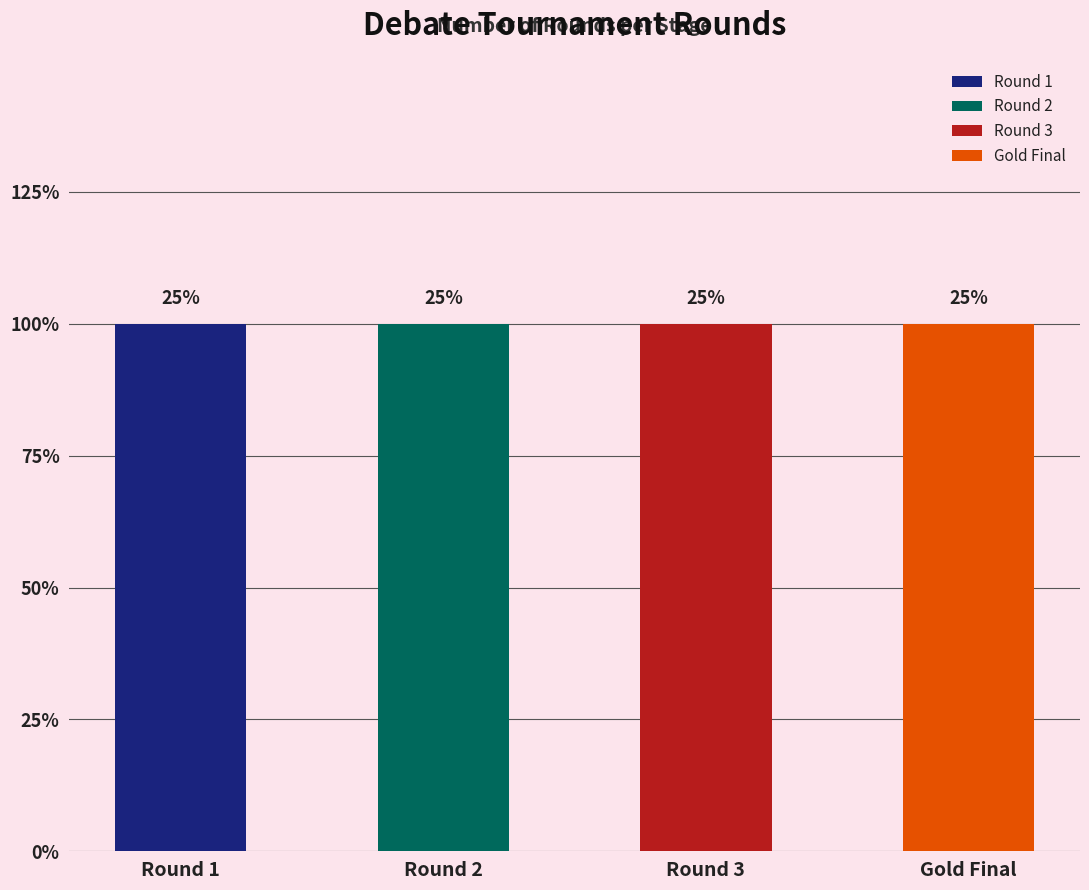

What position from the right is Round 1?

4